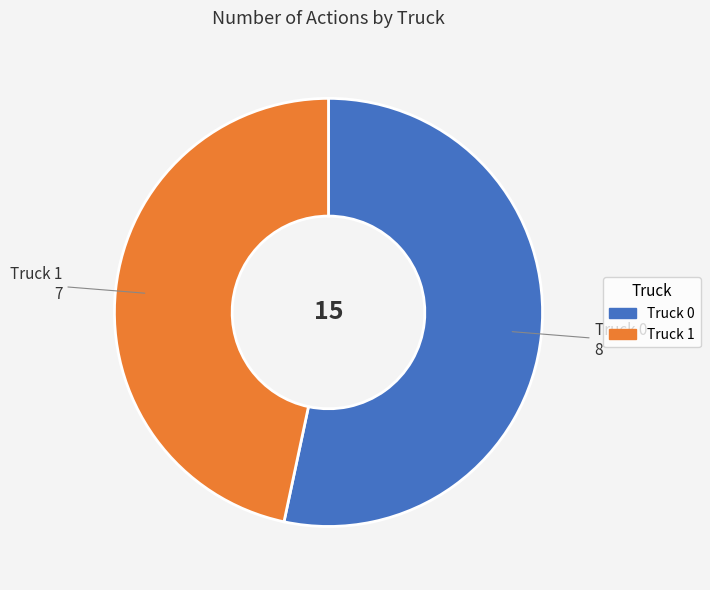

What is the largest slice in the pie chart?

Truck 0